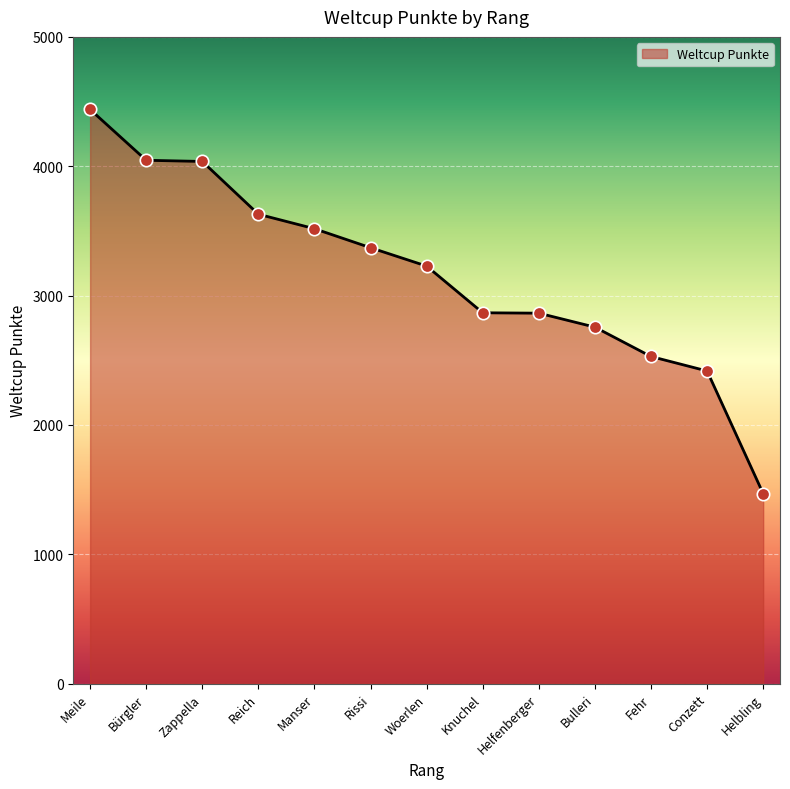

Between Conzett and Rissi, which is larger?

Rissi